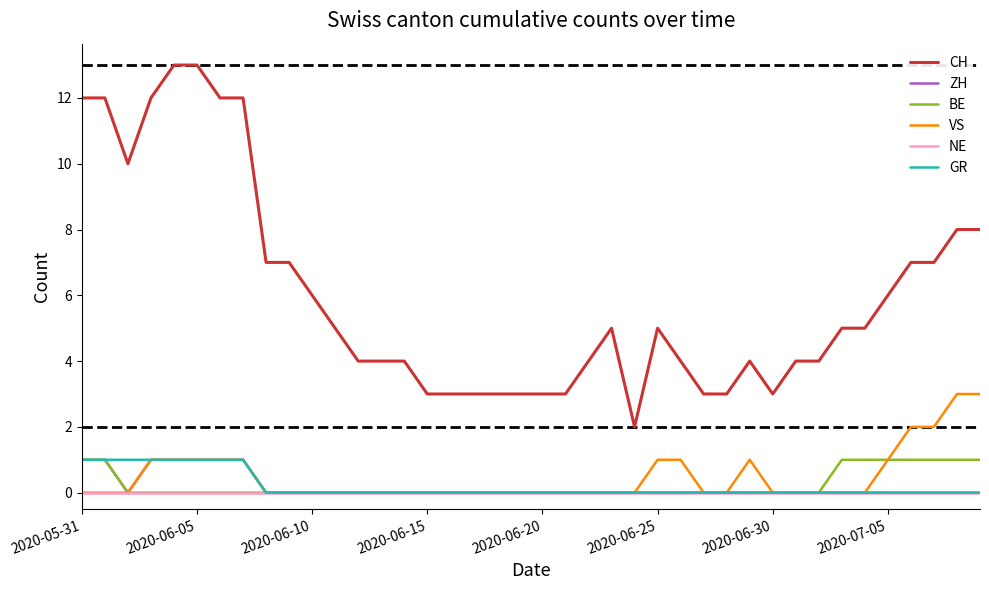

Does the chart have visible grid lines?

No